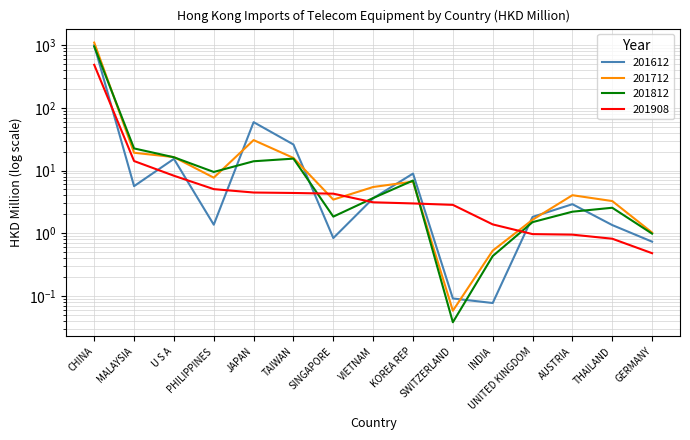

What is the value of the 201908 point at the 14th from the left?

0.8